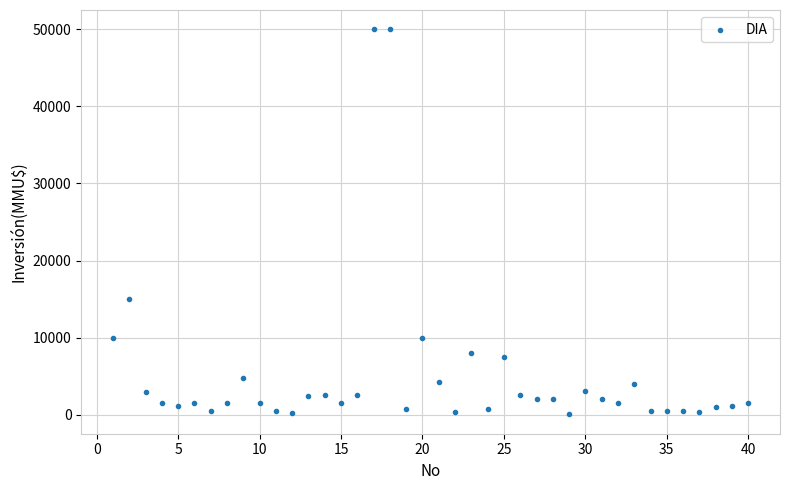

What is the range of Y values (max minus min)?

49962